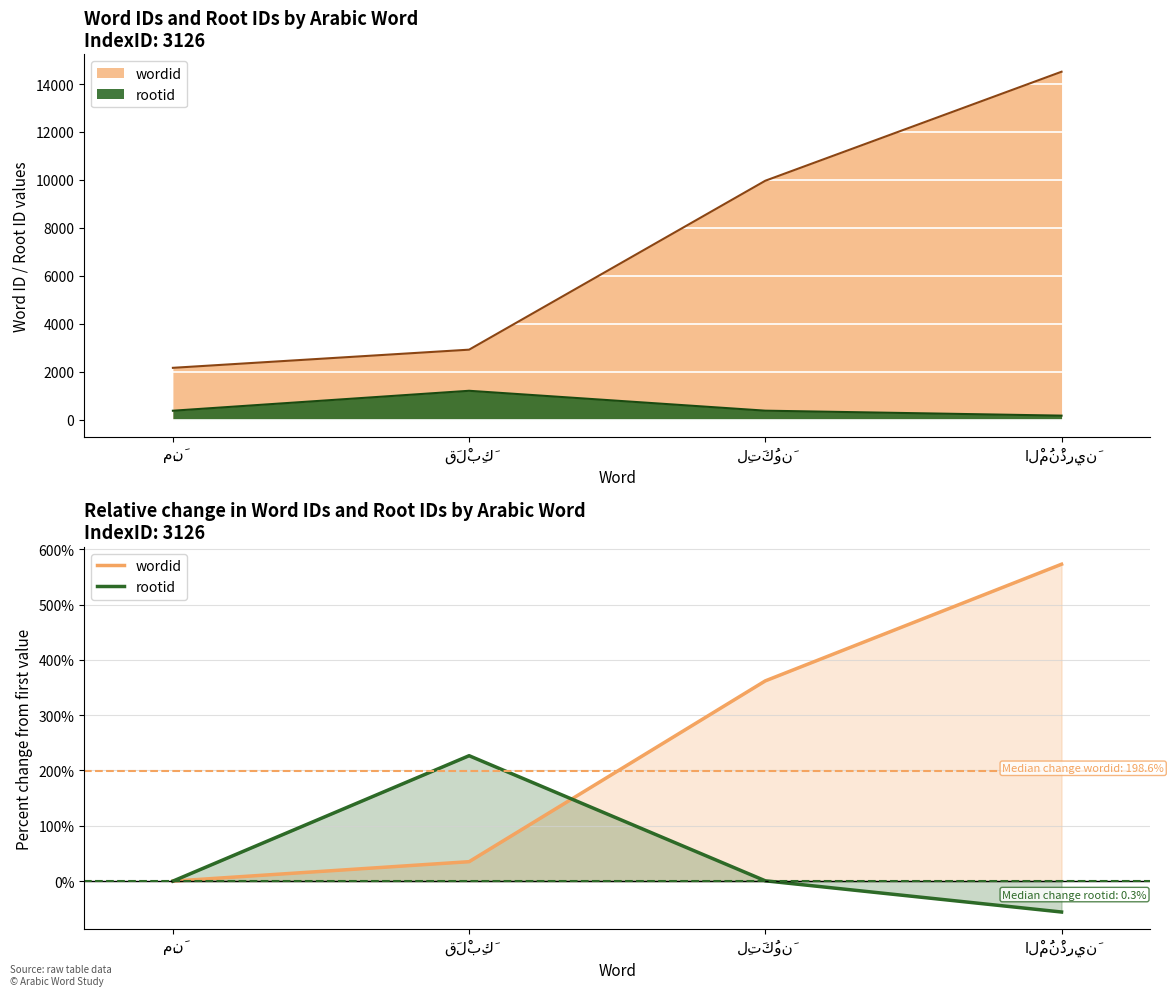

Which series has the largest range (max minus min)?

wordid